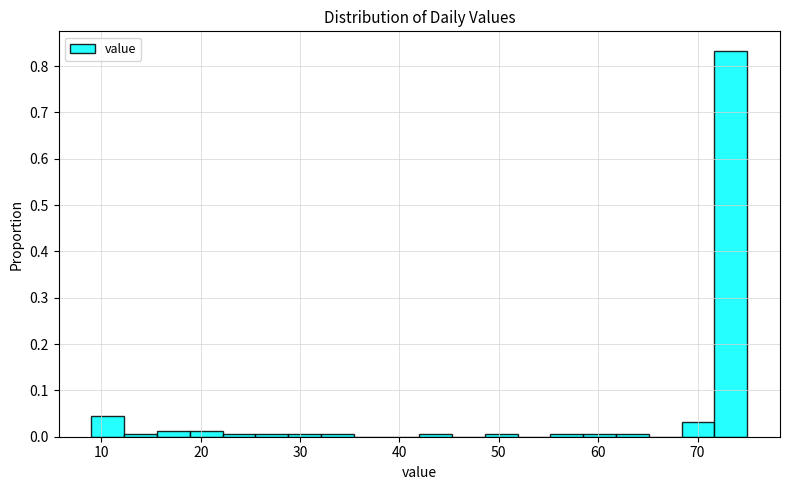

Read against the x-axis, roughly where is the centre of the tallest bar?

73